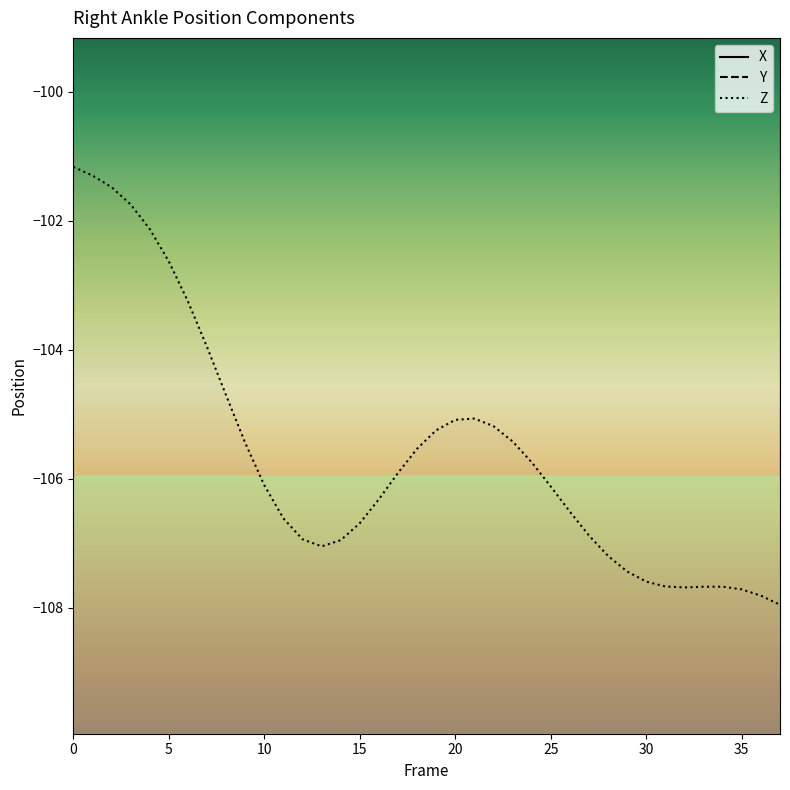

What value does the Z series have at 30?

-107.6